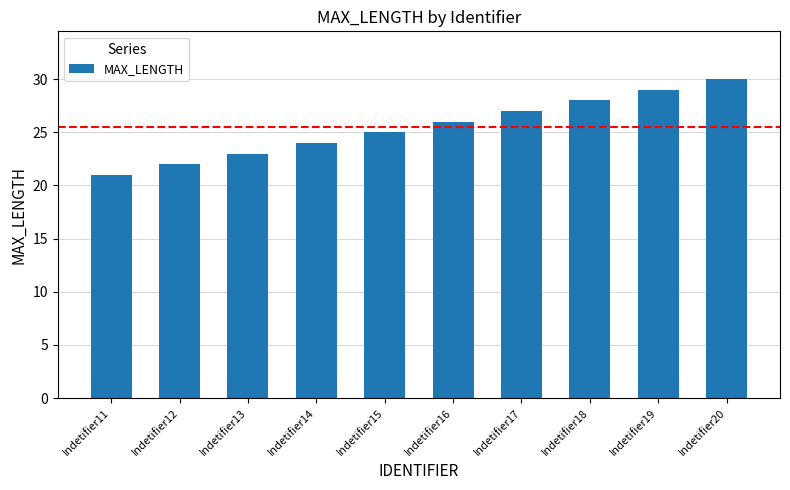

What is the approximate value at Indetifier15?

25